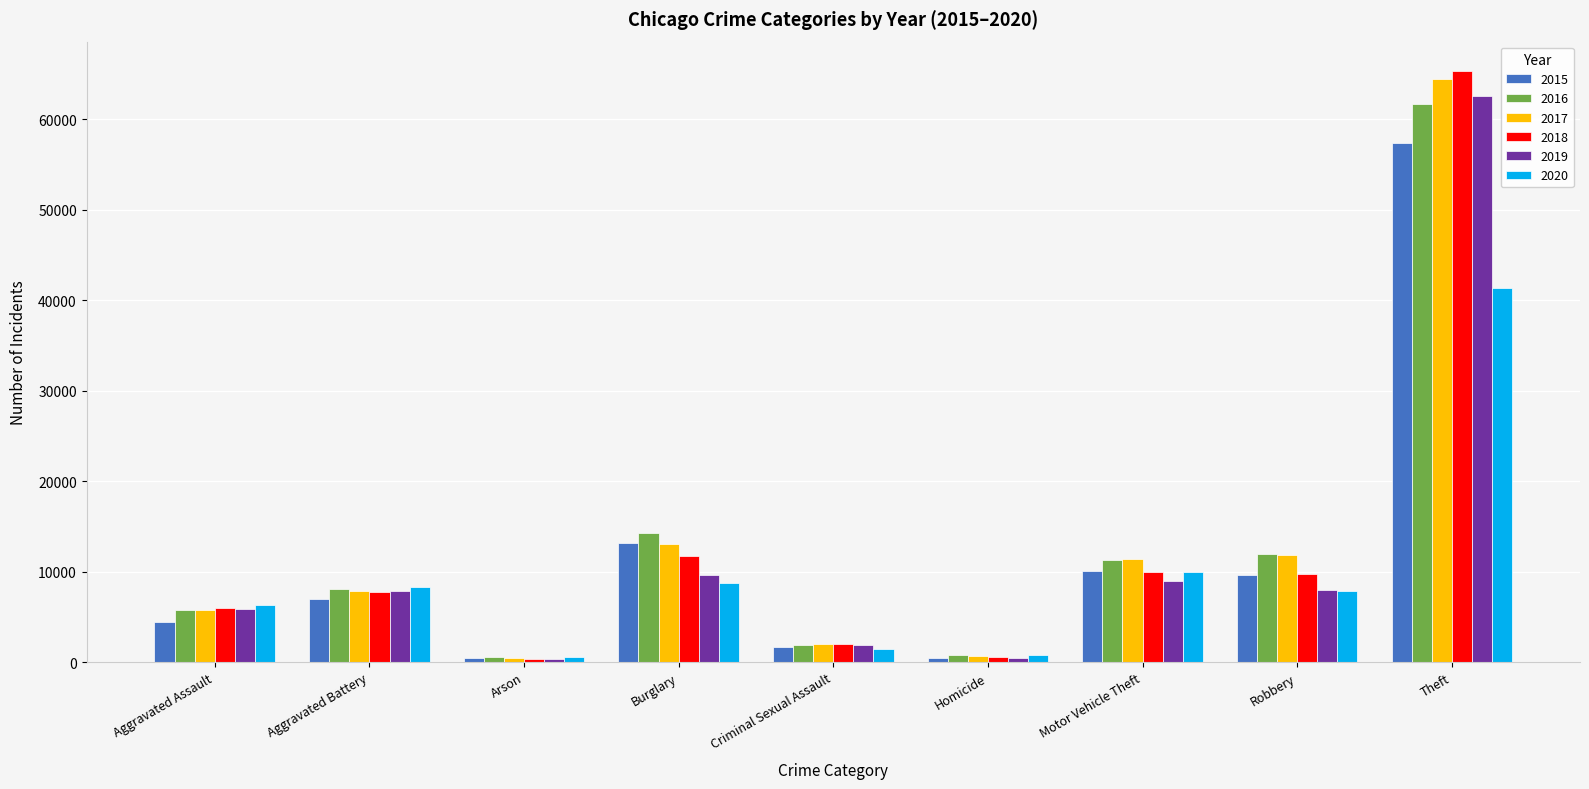

At how many categories does at least one series exceed 59178?

1